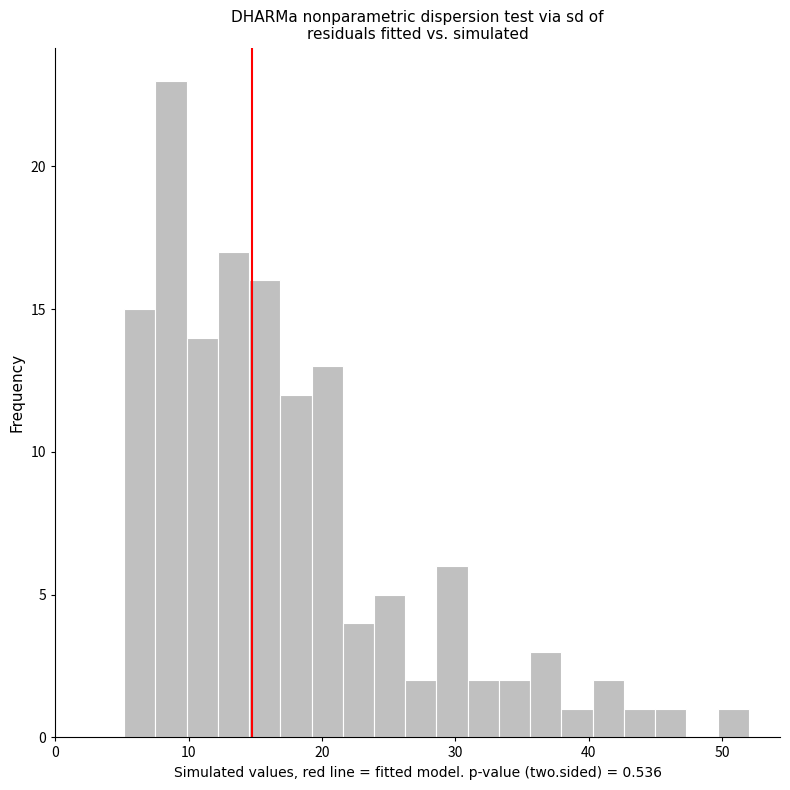

Read against the x-axis, roughly where is the centre of the tallest bar?

9